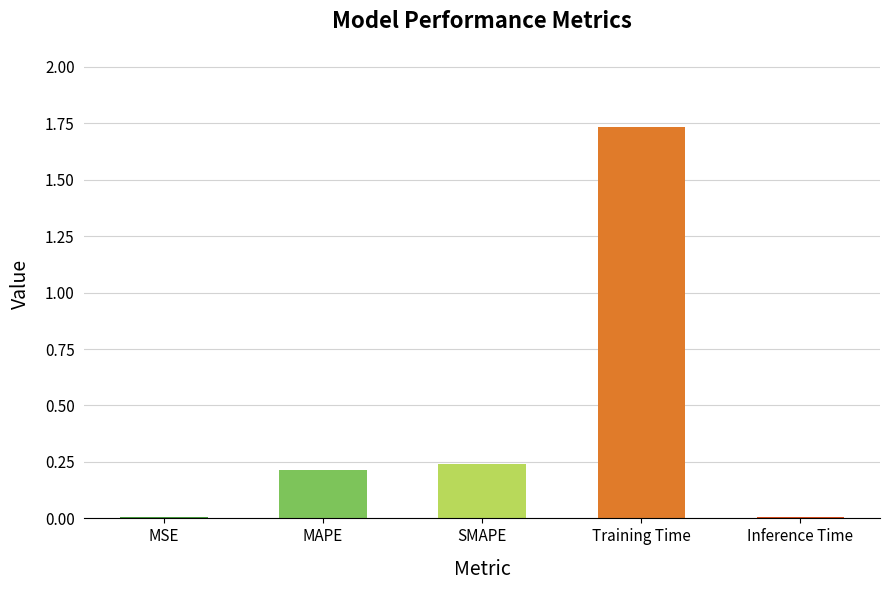

The chart shows a value of 0.2 at MAPE. True or false?

True